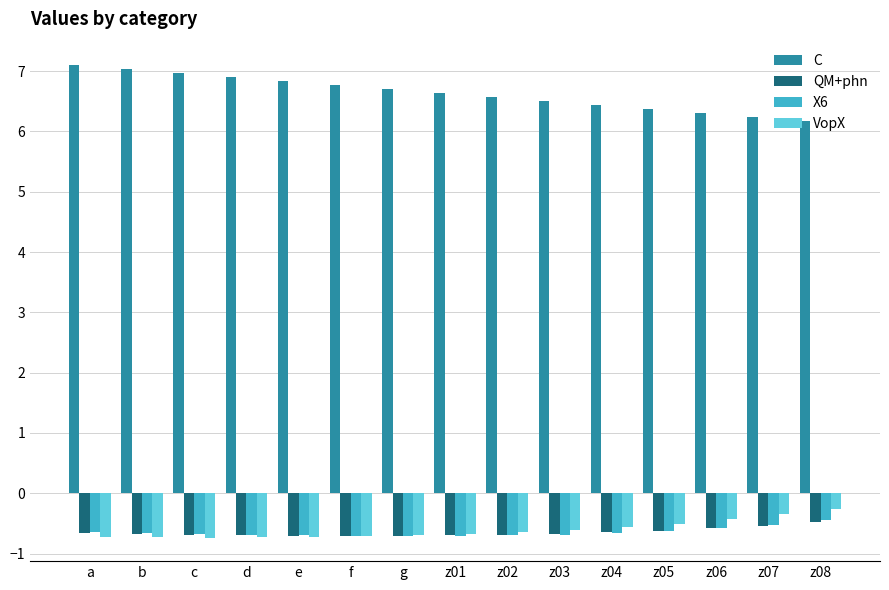

How many bars are there in total?

60